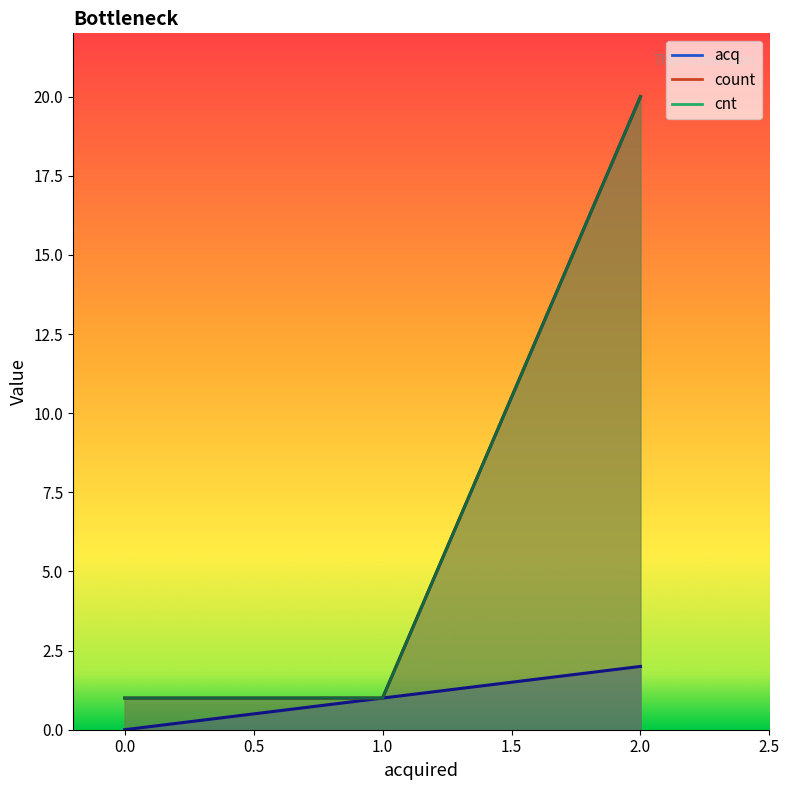

True or false: count and cnt cross at least once.

False